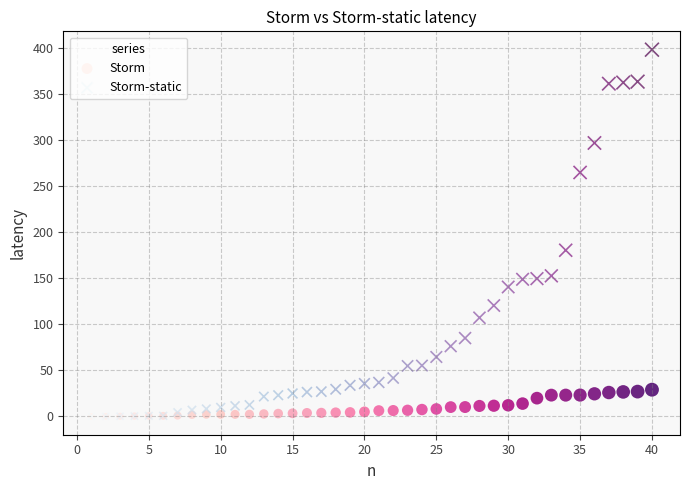

In the Storm-static series, what Y value is closest to 199?

180.5